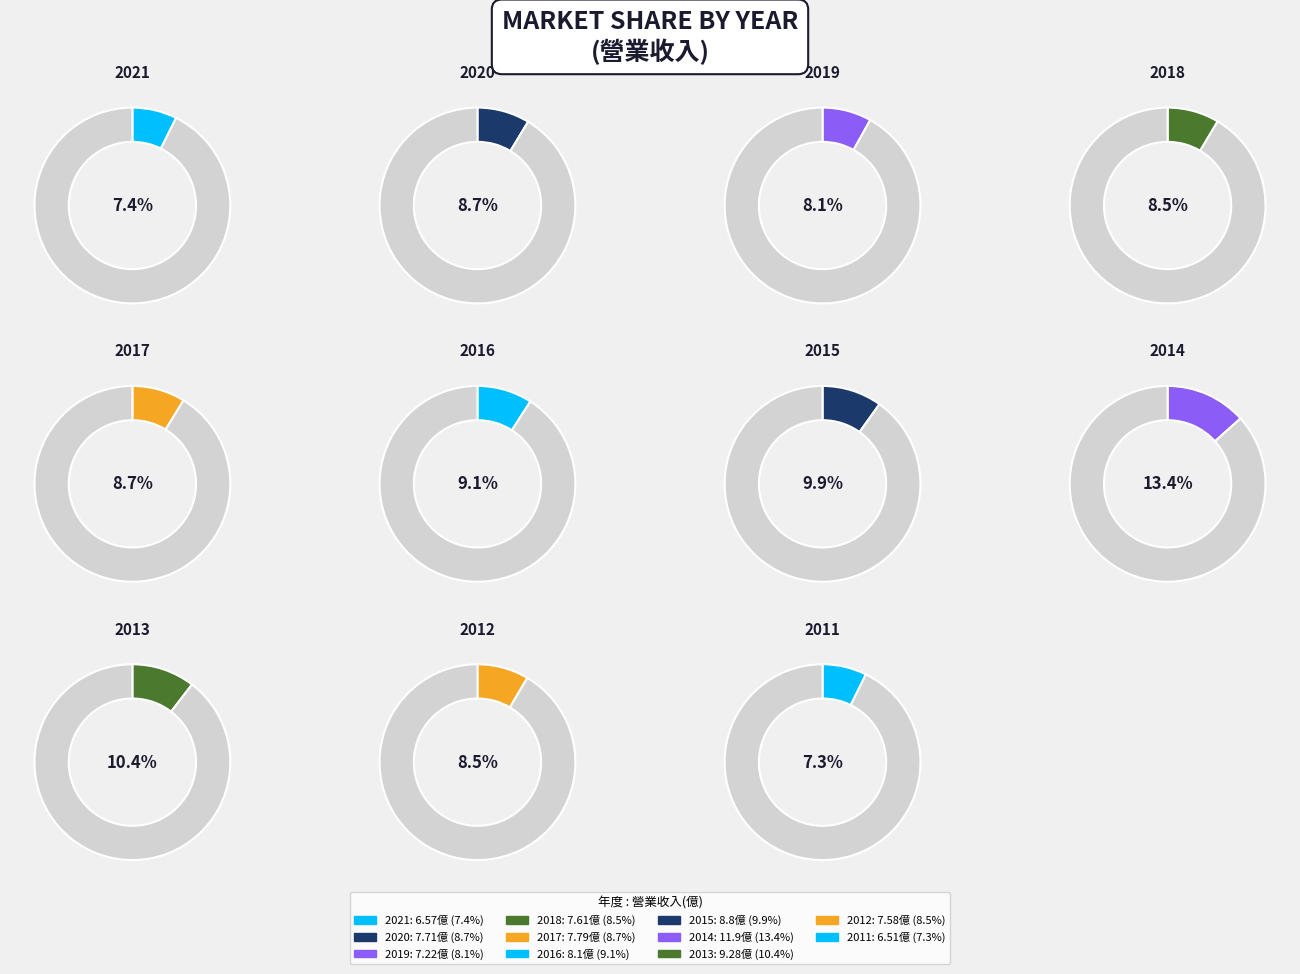

Is 2011 the majority of the pie?

No